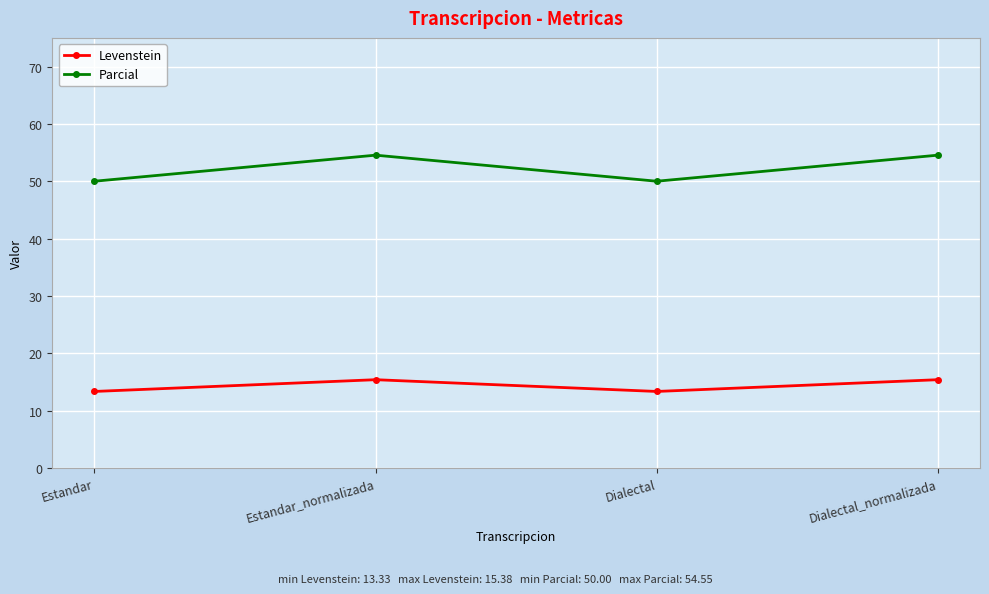

True or false: Levenstein and Parcial cross at least once.

False